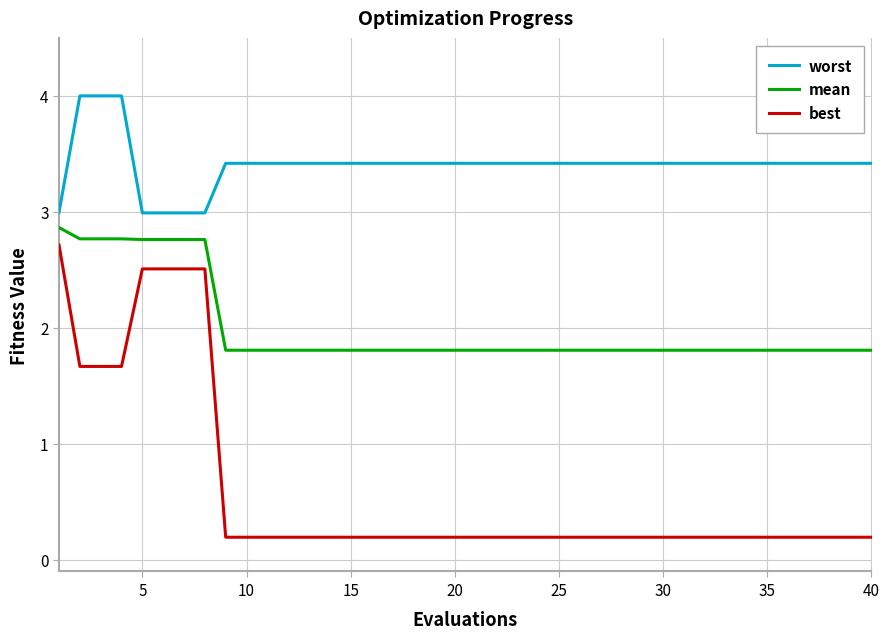

List the series in order of their overall mean, highest first.

worst, mean, best